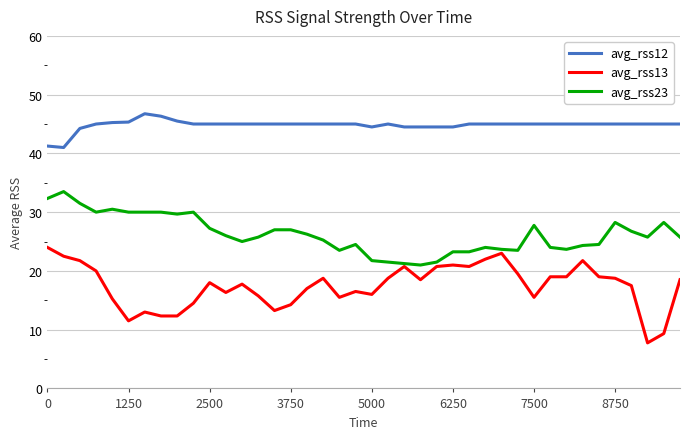

True or false: avg_rss13 and avg_rss12 intersect in this chart.

False